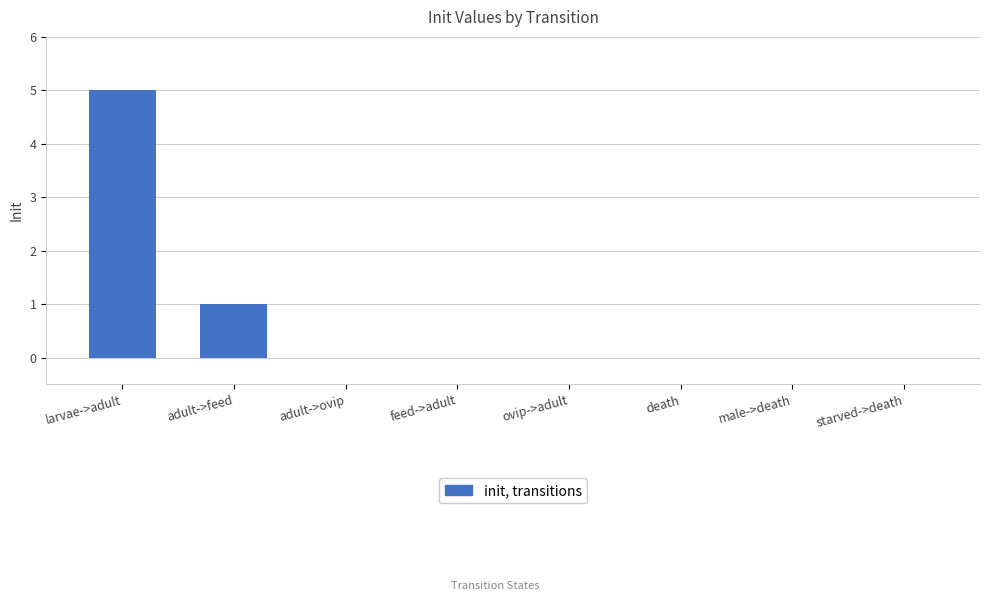

What is the sum of all values?

6